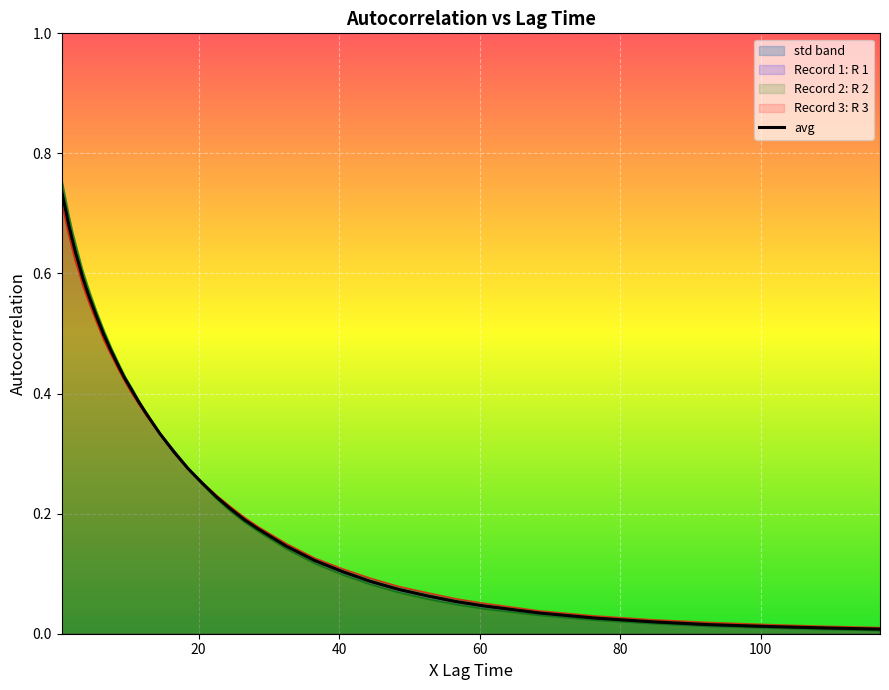

What is the difference between the maximum and minimum values?

0.7